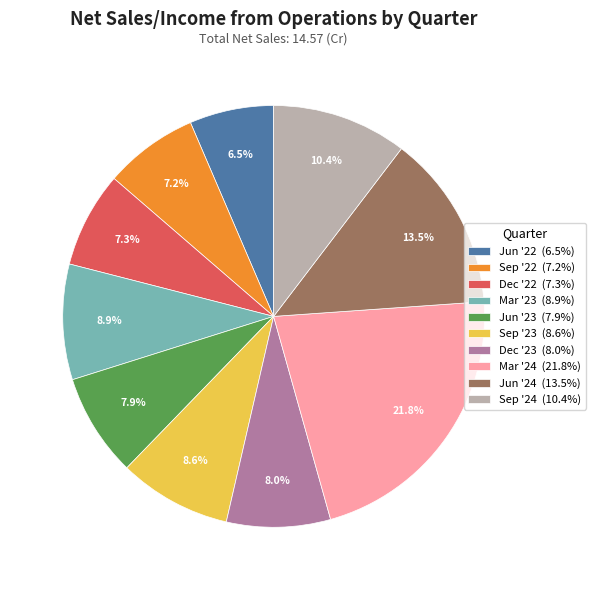

Do Sep '23 and Jun '24 together represent more than half of the pie?

No